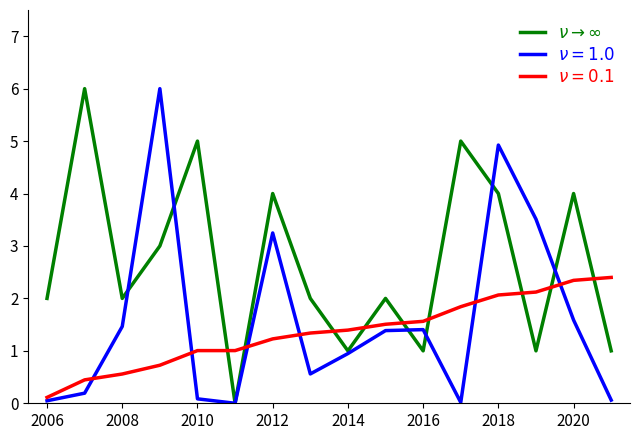

What is the greatest value displayed?

6.0